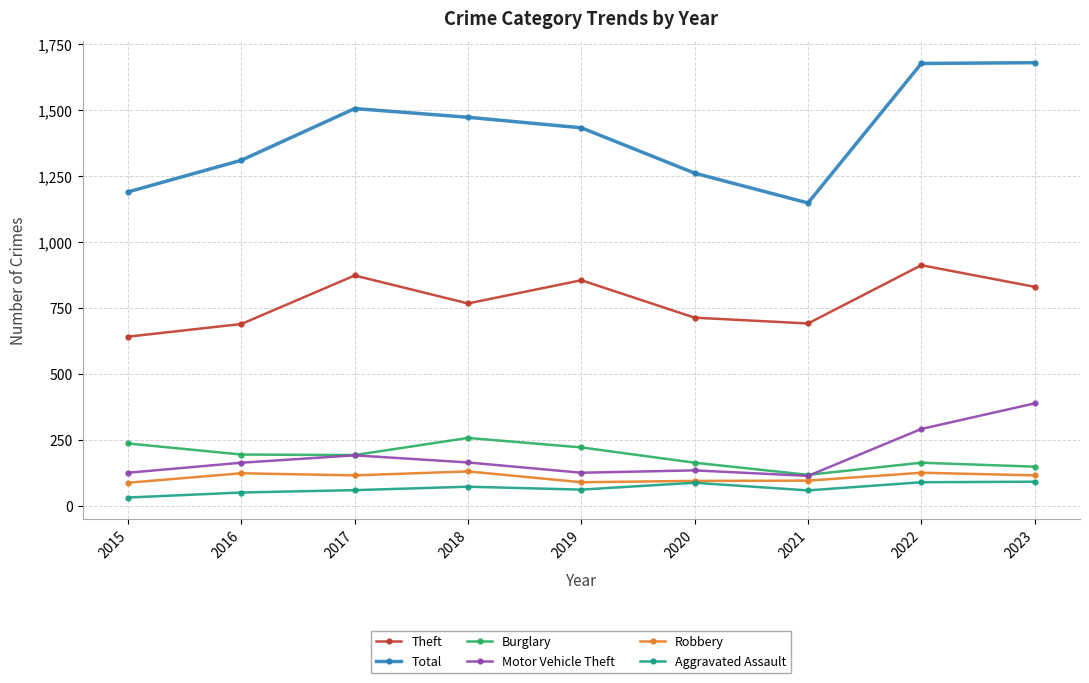

At how many categories does at least one series exceed 391?

9